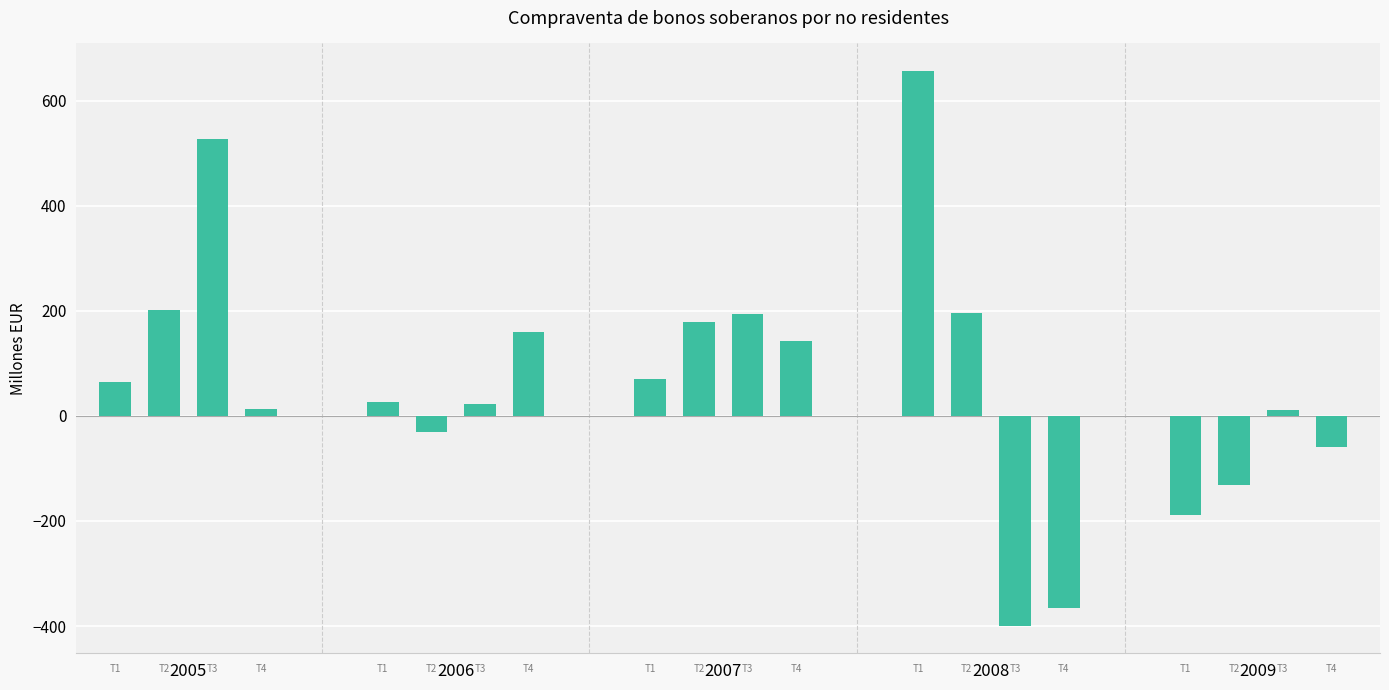

How many values are below 65?

10